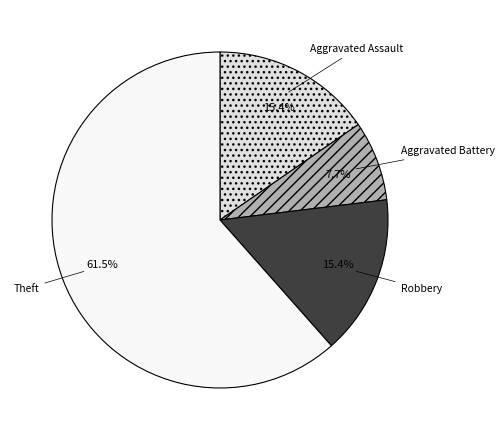

Combined, what portion of the pie is Aggravated Battery and Aggravated Assault?

23.1%